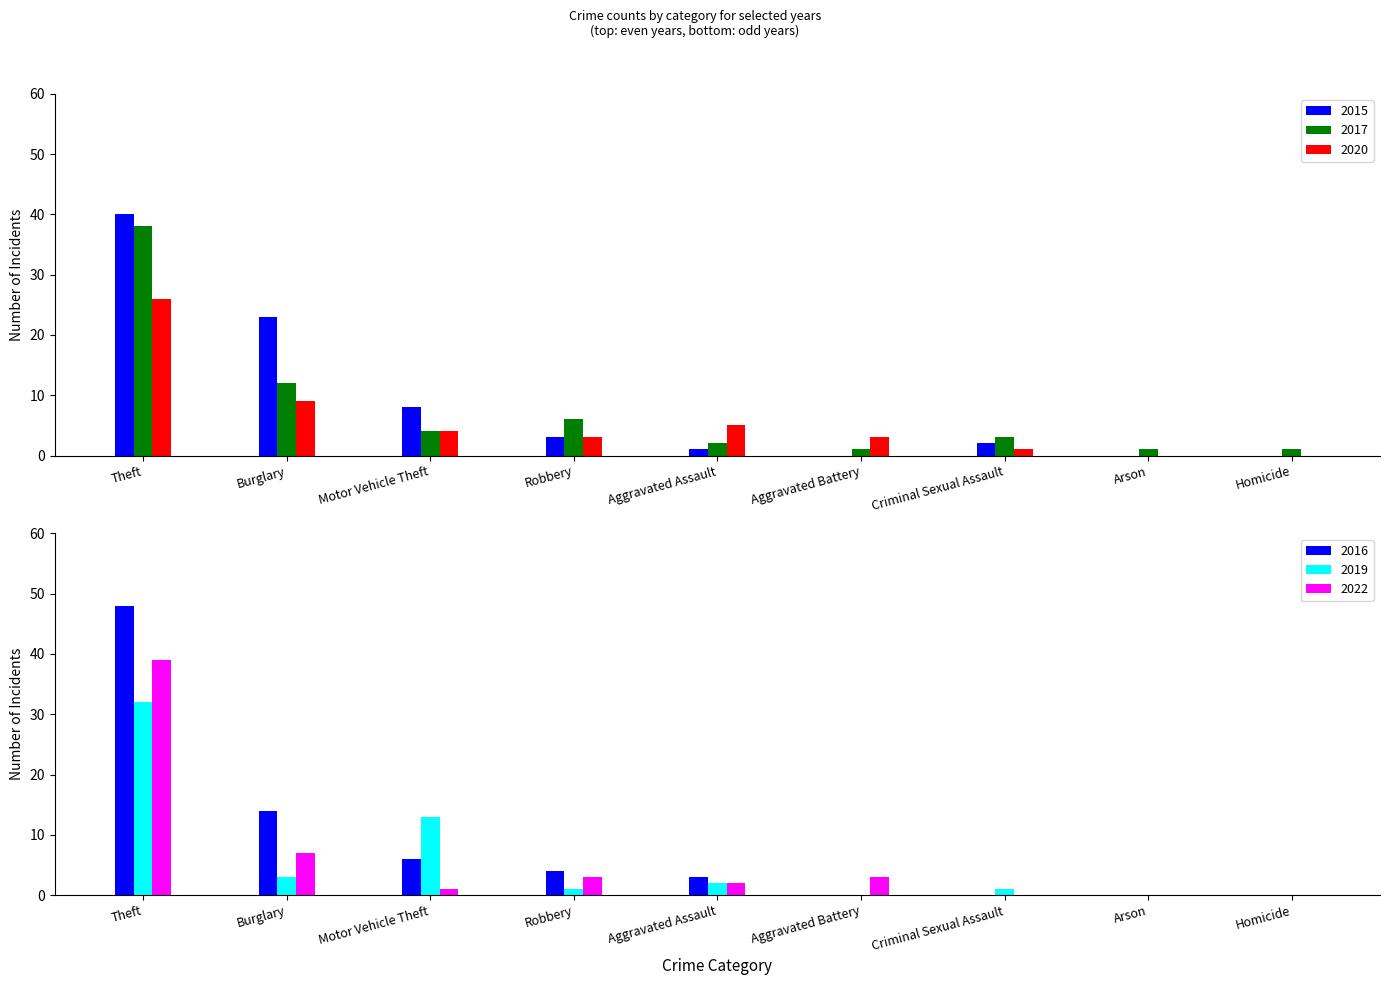

True or false: 2022 has a value of 25 at Homicide.

False